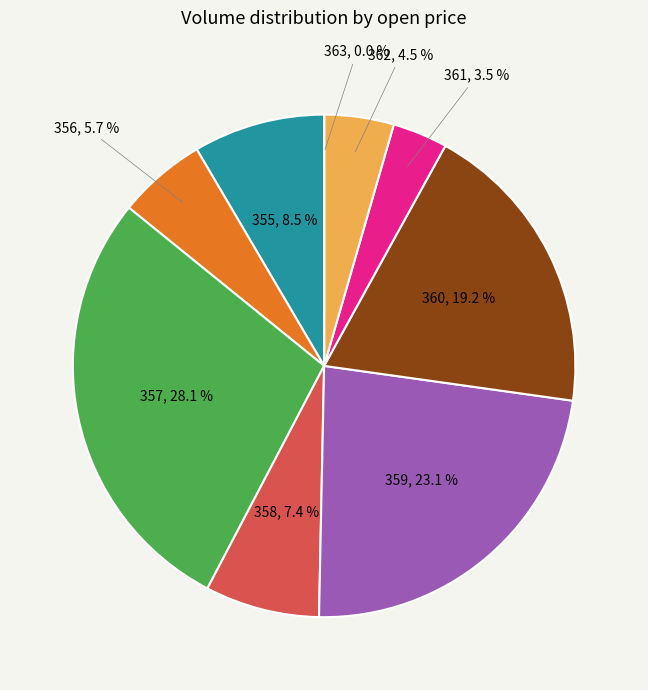

Is there a majority slice in this chart?

No